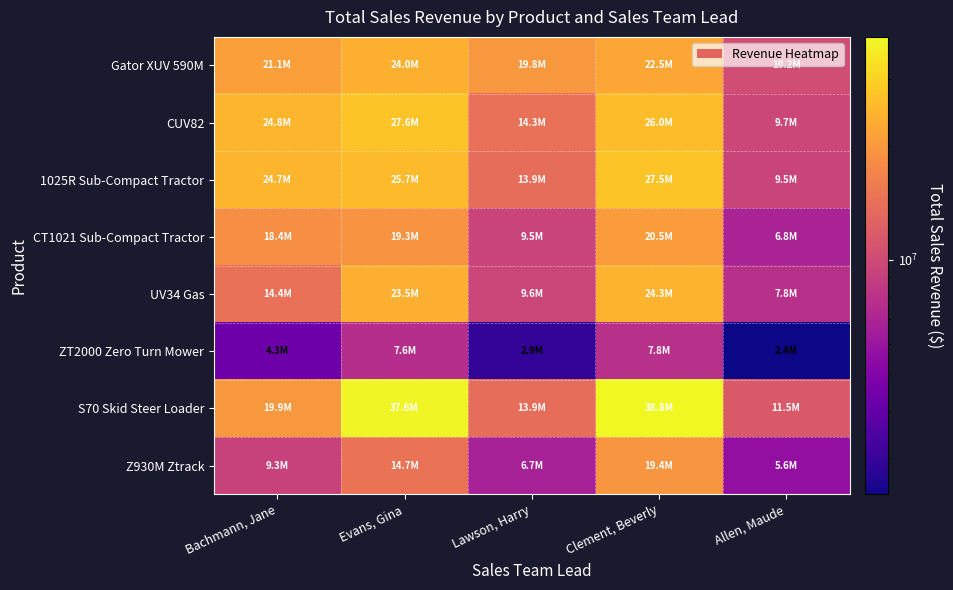

Reading left to right, what are all the values shown in this chart?

Gator XUV 590M: Bachmann, Jane=21063708	Evans, Gina=23964325	Lawson, Harry=19831257	Clement, Beverly=22457996	Allen, Maude=10208180
CUV82: Bachmann, Jane=24781336	Evans, Gina=27561104	Lawson, Harry=14283276	Clement, Beverly=25964216	Allen, Maude=9743974
1025R Sub-Compact Tractor: Bachmann, Jane=24733351	Evans, Gina=25738284	Lawson, Harry=13904073	Clement, Beverly=27478168	Allen, Maude=9464369
CT1021 Sub-Compact Tractor: Bachmann, Jane=18364005	Evans, Gina=19320345	Lawson, Harry=9495090	Clement, Beverly=20458845	Allen, Maude=6842385
UV34 Gas: Bachmann, Jane=14414850	Evans, Gina=23539590	Lawson, Harry=9614565	Clement, Beverly=24323310	Allen, Maude=7823205
ZT2000 Zero Turn Mower: Bachmann, Jane=4323375	Evans, Gina=7608225	Lawson, Harry=2909700	Clement, Beverly=7800375	Allen, Maude=2406450
S70 Skid Steer Loader: Bachmann, Jane=19929729	Evans, Gina=37583745	Lawson, Harry=13884148	Clement, Beverly=38779069	Allen, Maude=11539474
Z930M Ztrack: Bachmann, Jane=9329145	Evans, Gina=14660085	Lawson, Harry=6710031	Clement, Beverly=19365219	Allen, Maude=5643843